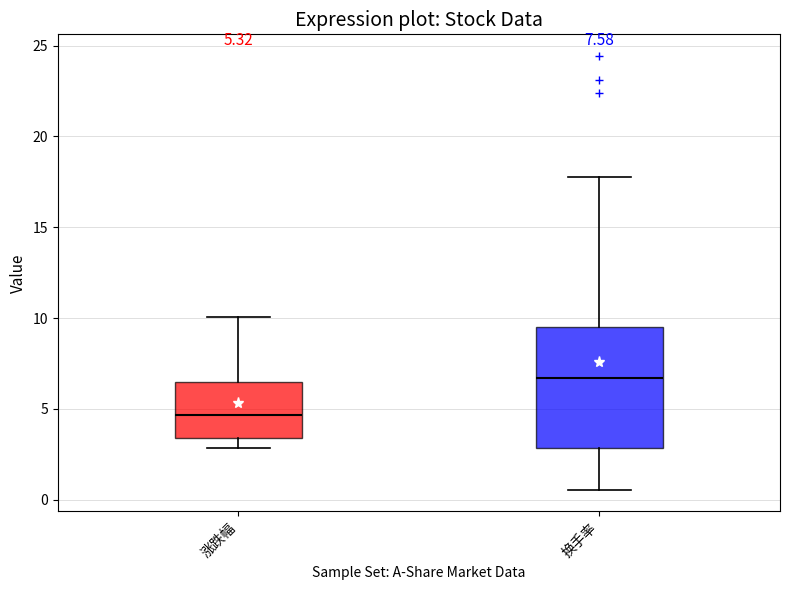

Which box is the tallest, from its lower edge to its upper edge?

换手率